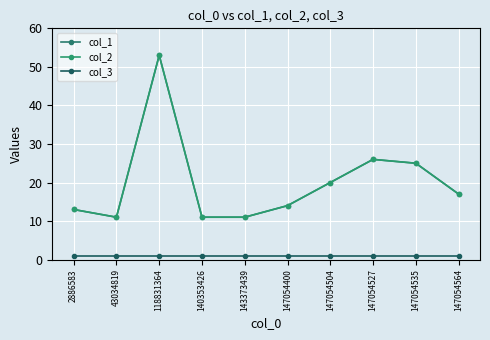

Is this an area chart (filled region under the line)?

No